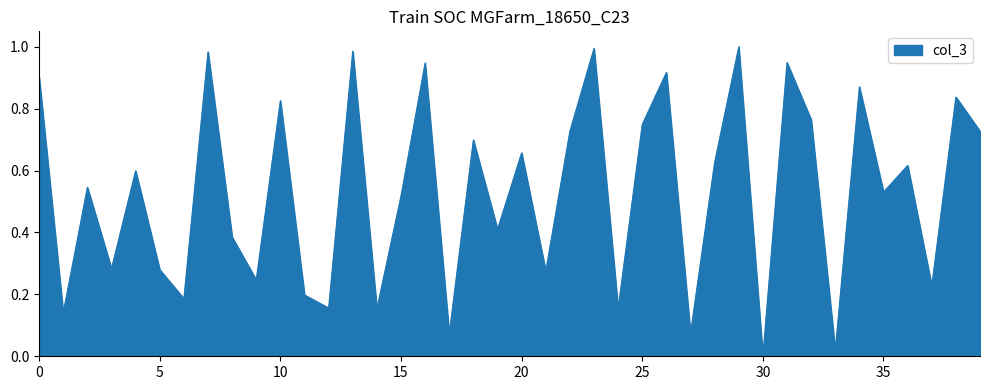

Reading left to right, transcribe all the data shown in this chart.

0.9	0.1	0.5	0.3	0.6	0.3	0.2	1.0	0.4	0.2	0.8	0.2	0.2	1.0	0.2	0.5	0.9	0.1	0.7	0.4	0.7	0.3	0.7	1.0	0.2	0.7	0.9	0.1	0.6	1.0	0.0	0.9	0.8	0.0	0.9	0.5	0.6	0.2	0.8	0.7